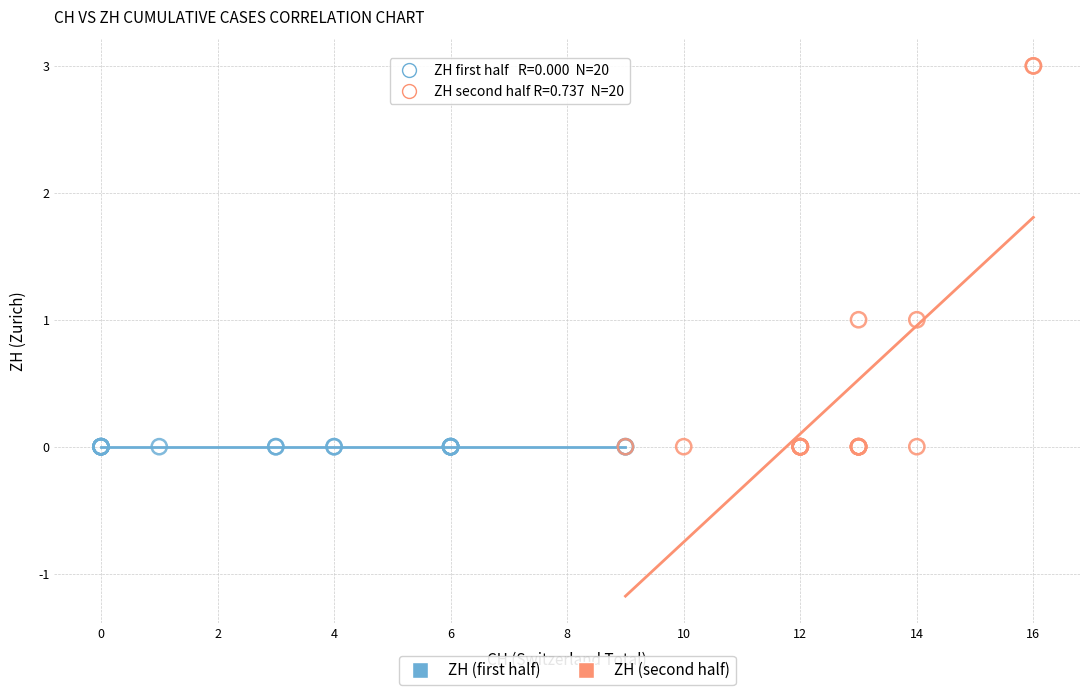

Which series contains the highest Y value?

ZH (second half)